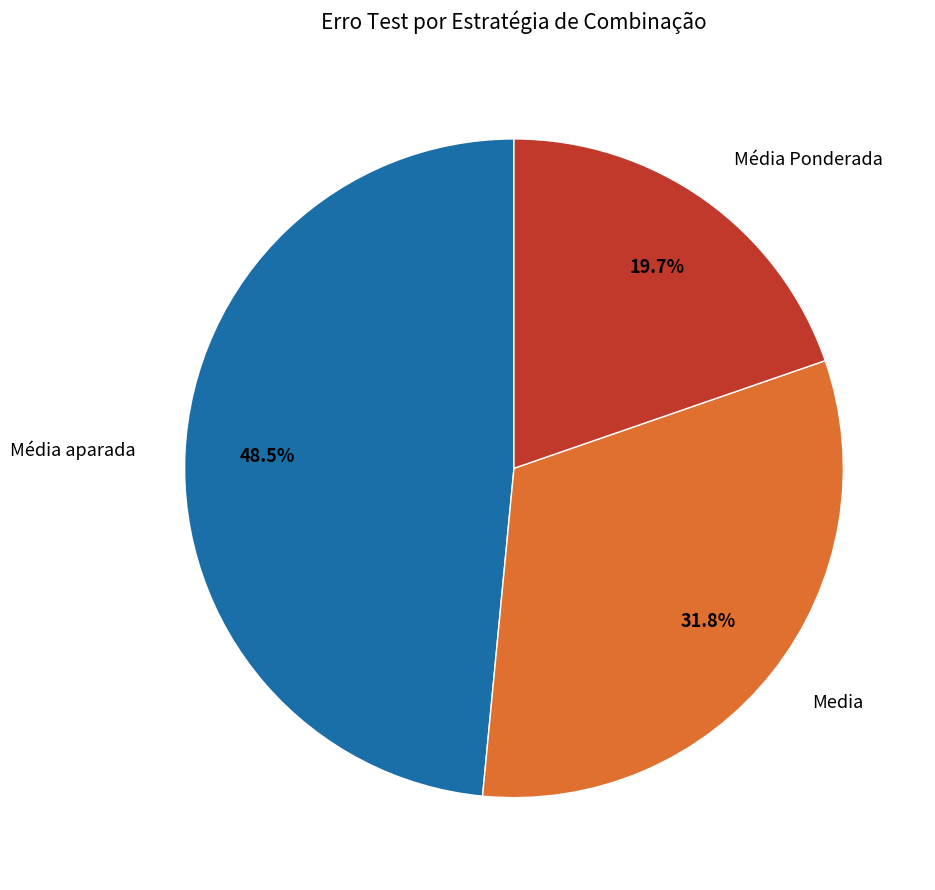

The Média aparada slice represents 1% of the pie. True or false?

False